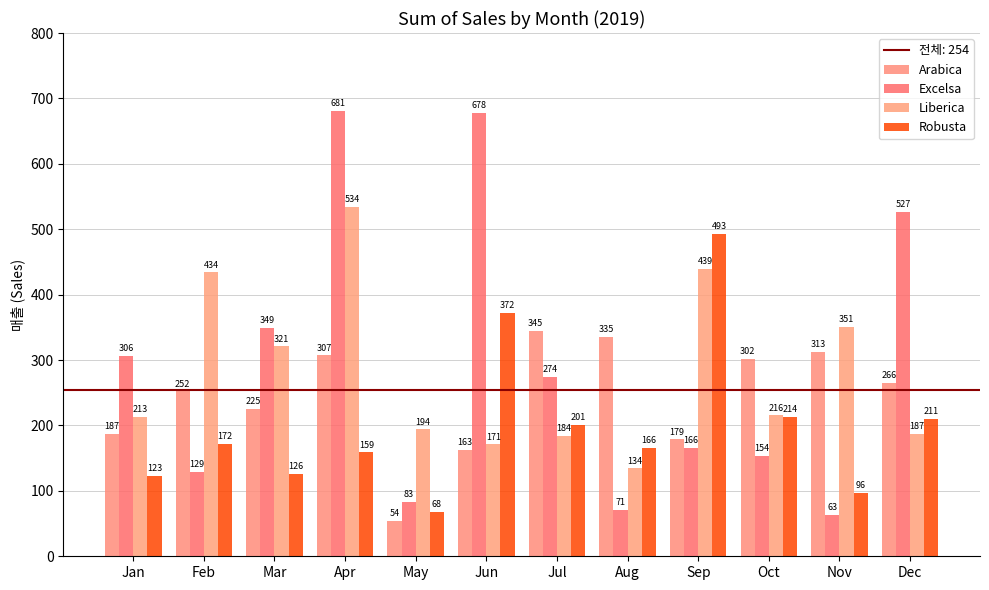

The value of Robusta at Feb is 171.9. True or false?

True